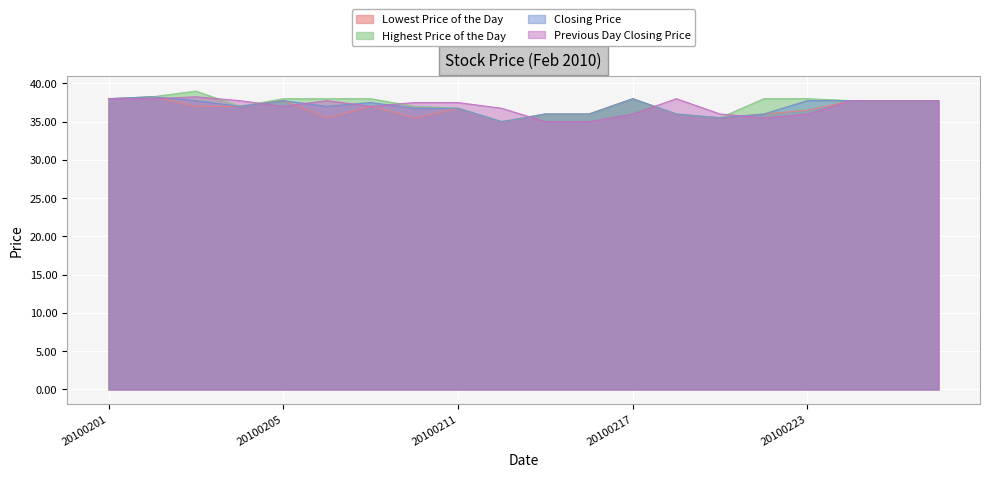

What is the difference between the second highest and minimum values in the Previous Day Closing Price series?

3.0